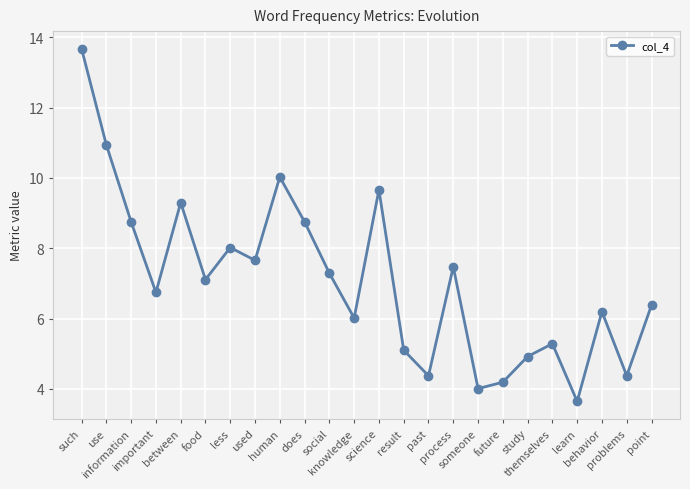

Where is the first local minimum?

important